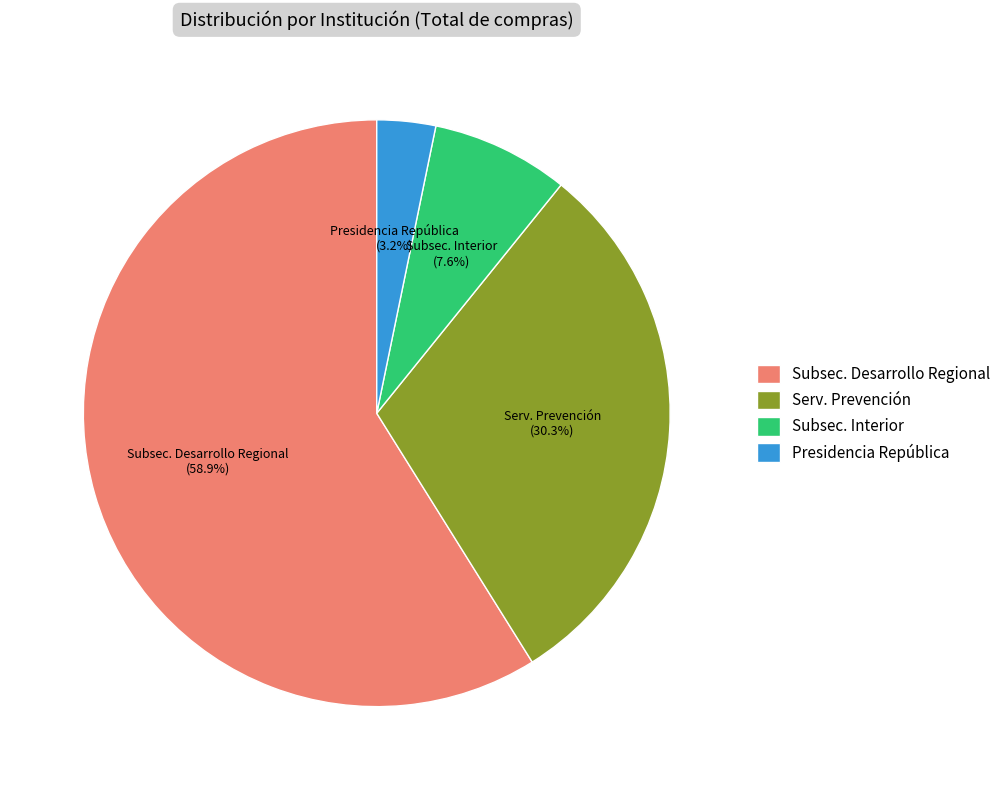

What is the smallest slice in the pie chart?

Presidencia República